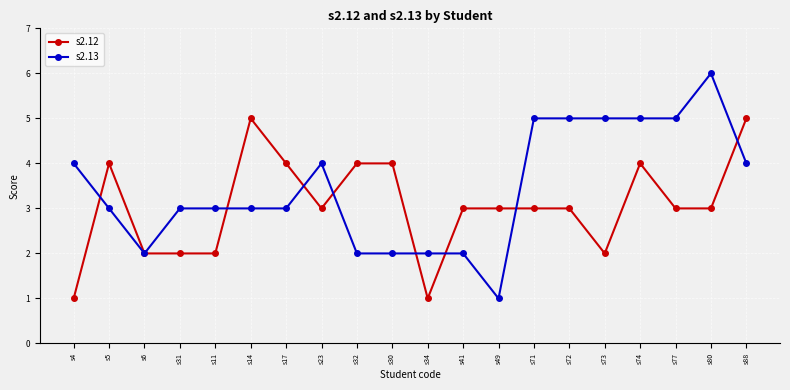

Which label corresponds to the largest value in the chart?

s80